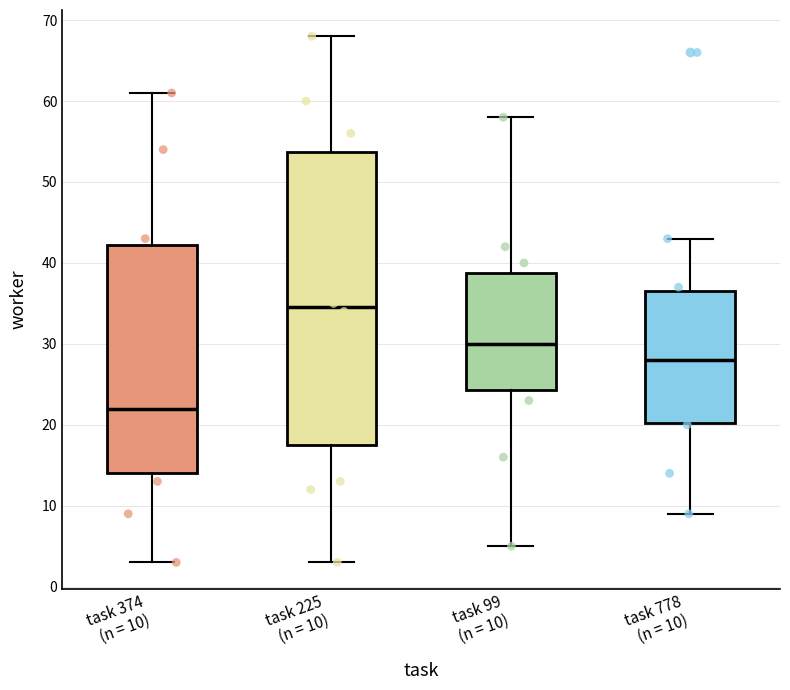

Reading left to right, transcribe this box plot: for each box, give where its median line is, the range the box spans, and where its two whiskers end, as read against the y-axis. The values are not printed on the chart, so give them approximately, as read against the axis.

task 374 (n = 10): median 22, box 14 to 42, whiskers 3 to 61
task 225 (n = 10): median 35, box 18 to 54, whiskers 3 to 68
task 99 (n = 10): median 30, box 24 to 39, whiskers 5 to 58
task 778 (n = 10): median 28, box 20 to 37, whiskers 9 to 43